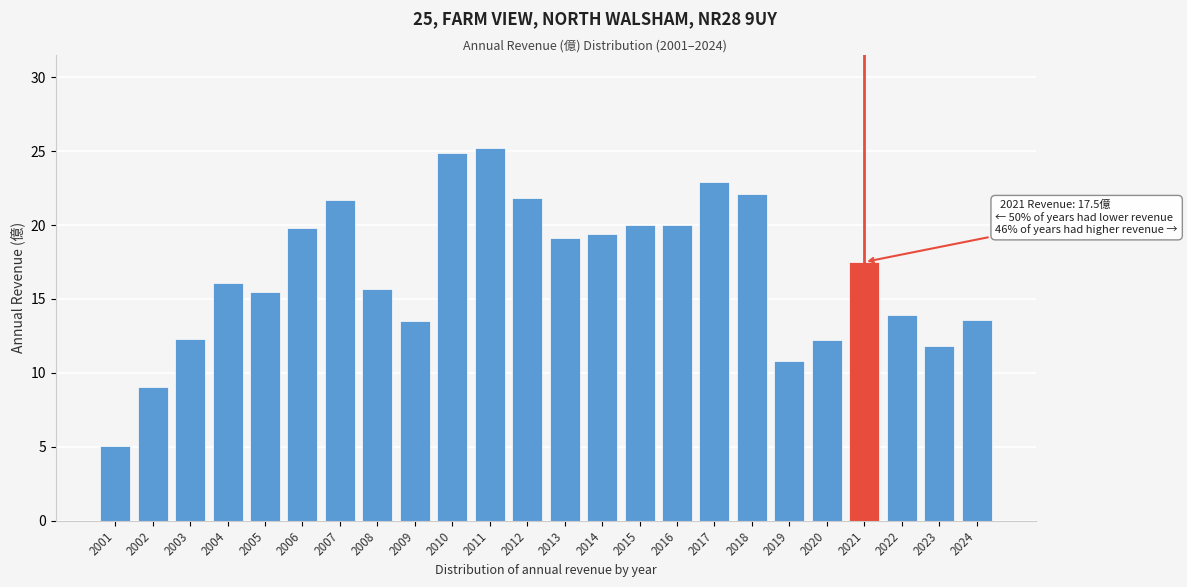

The chart shows a value of 19.1 at 2013. True or false?

True